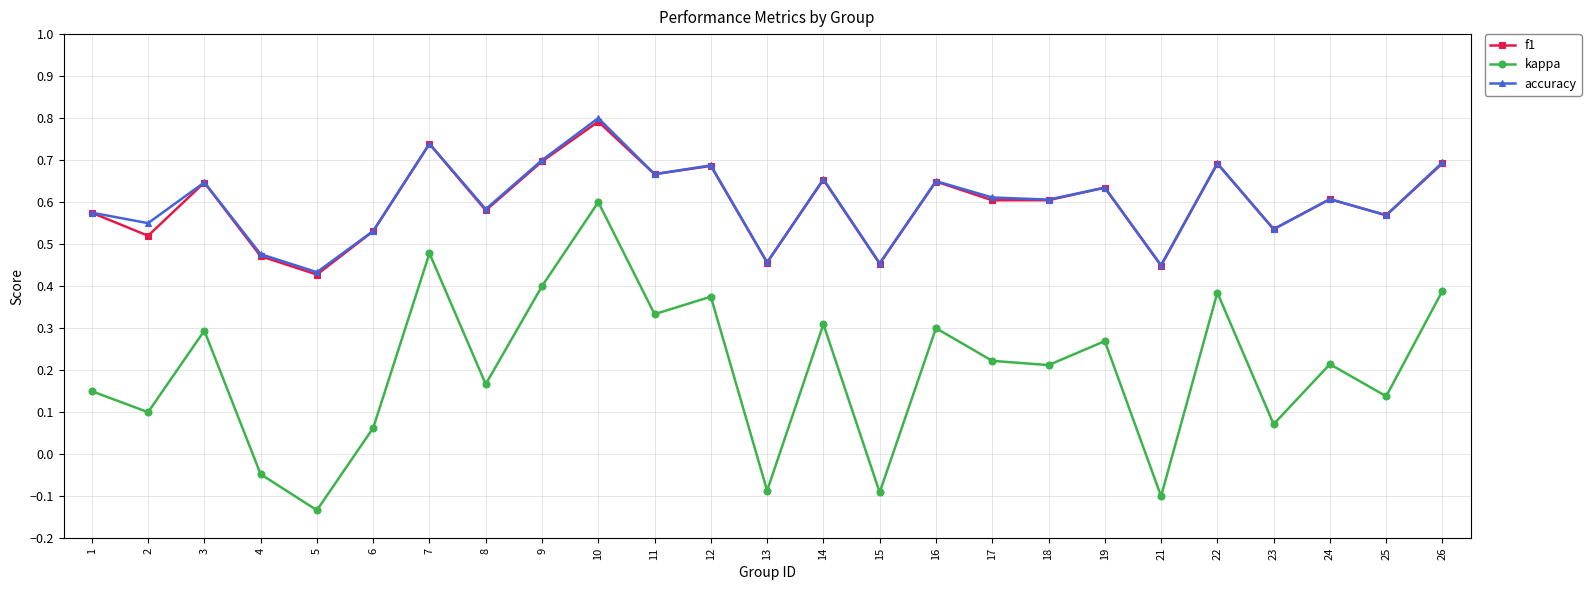

At how many categories does at least one series exceed 0?

25